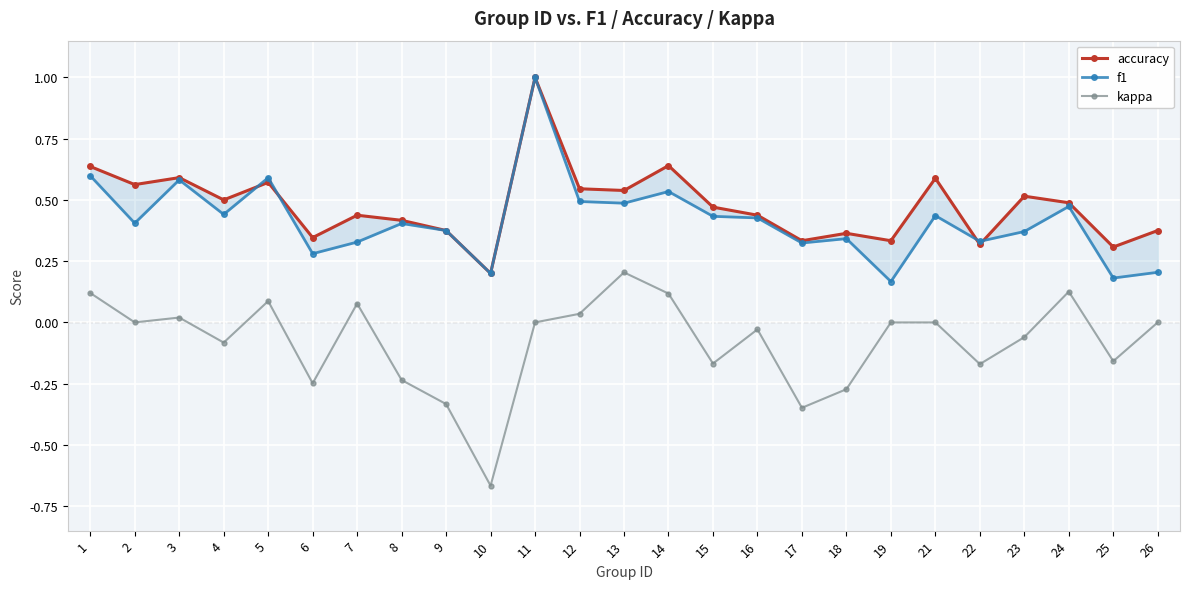

How many interior local peaks does the accuracy series have?

8